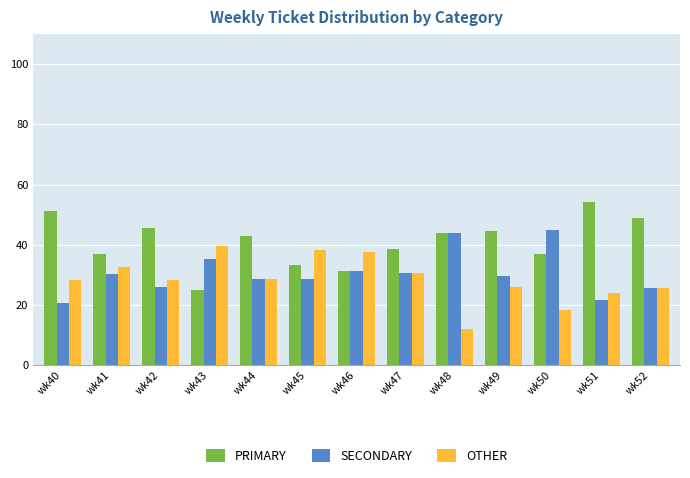

What is the total value across all series at wk48?

100.0